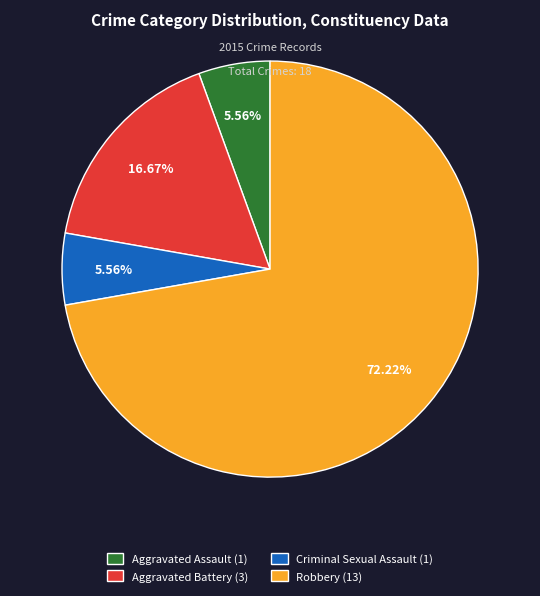

The Aggravated Assault slice represents 6% of the pie. True or false?

True